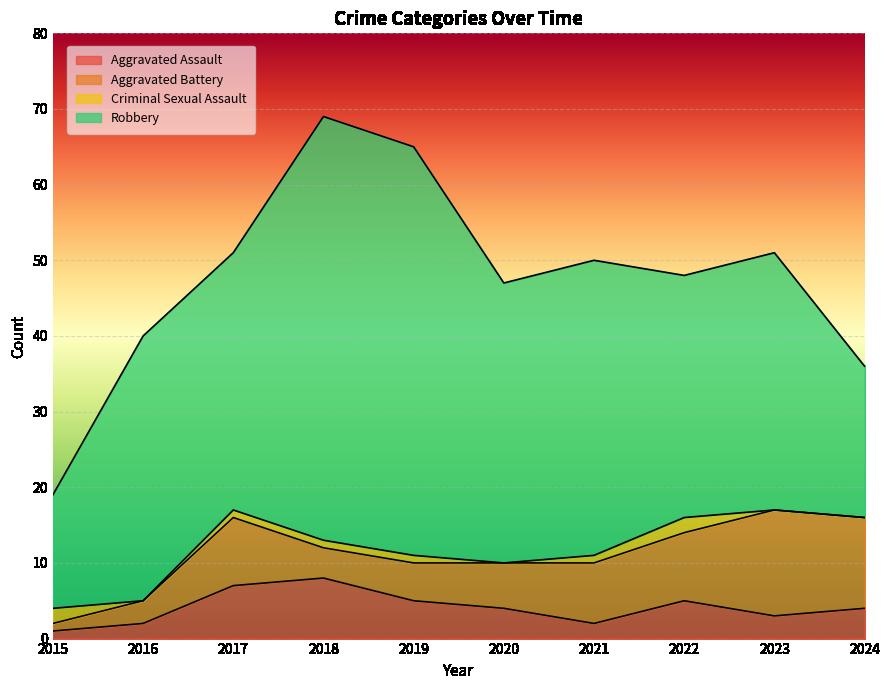

What is the value of the Aggravated Assault point at the 1st from the left?

1